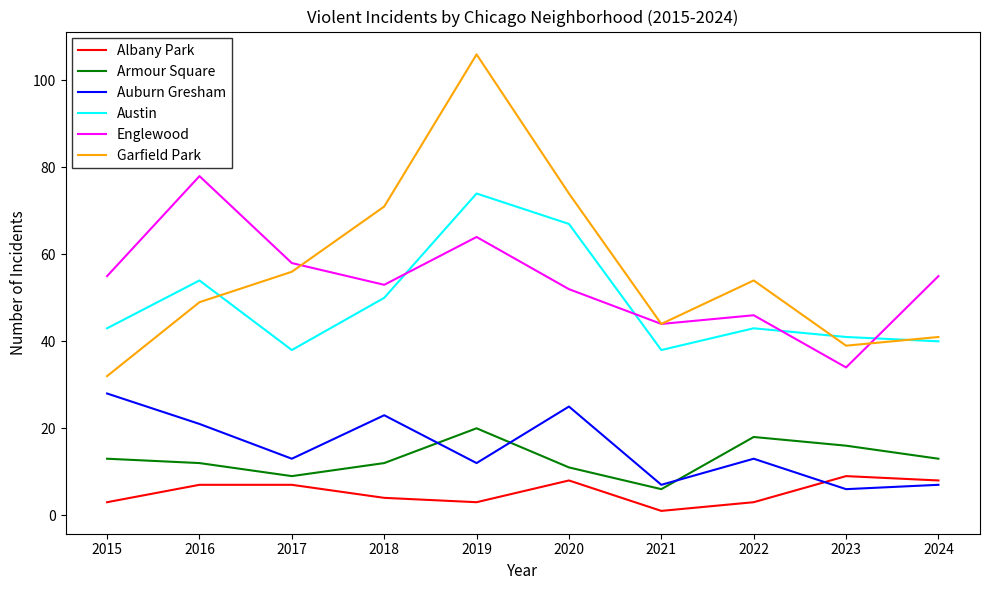

What is the average value of the Auburn Gresham series?

16